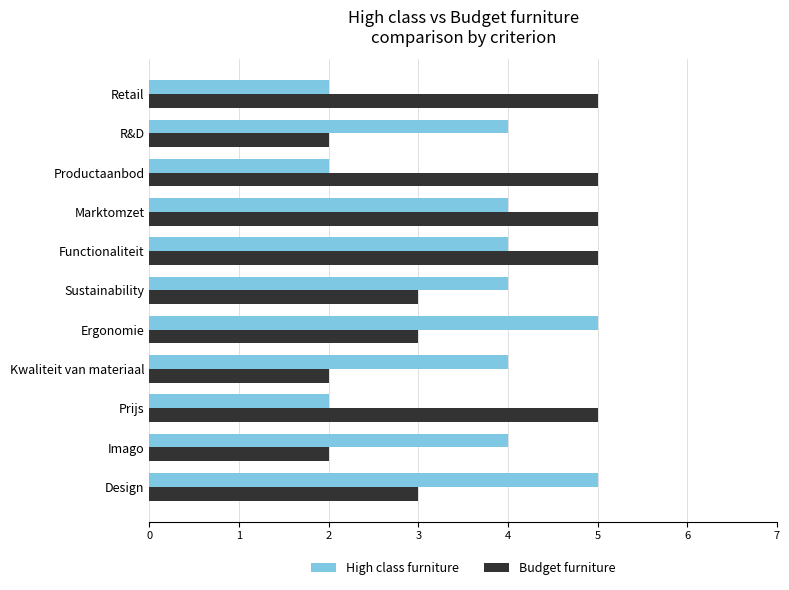

What is the sum of the Budget furniture values at Imago and Design?

5